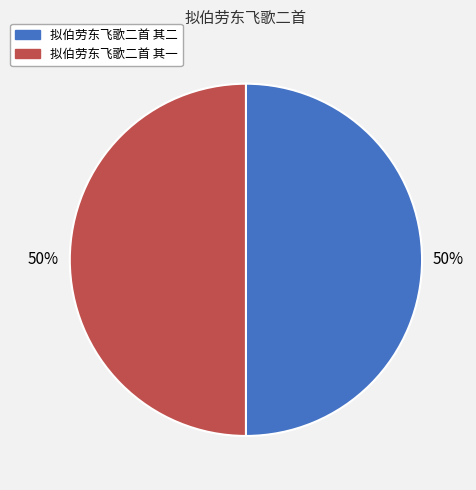

How many slices are in this pie chart?

2